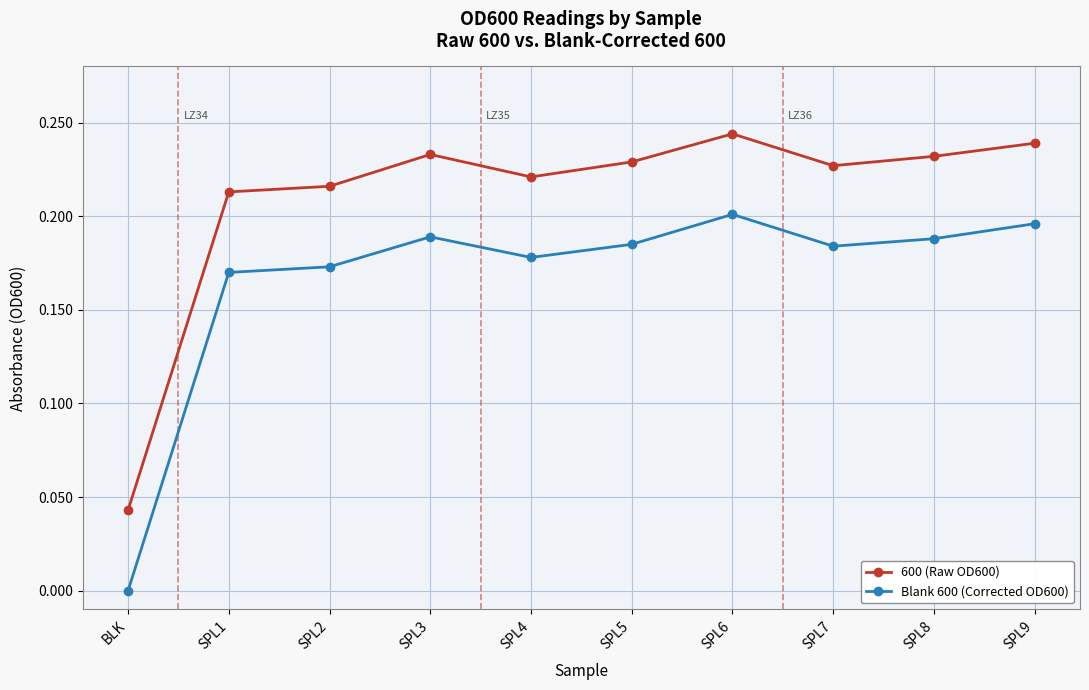

The Blank 600 (Corrected OD600) series shows 0.0 at SPL9. True or false?

False